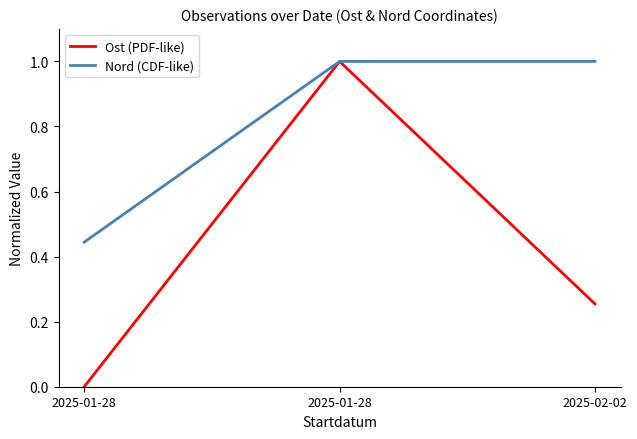

Between 2025-01-28 and 2025-02-02, which series saw the biggest shift?

Nord (CDF-like)